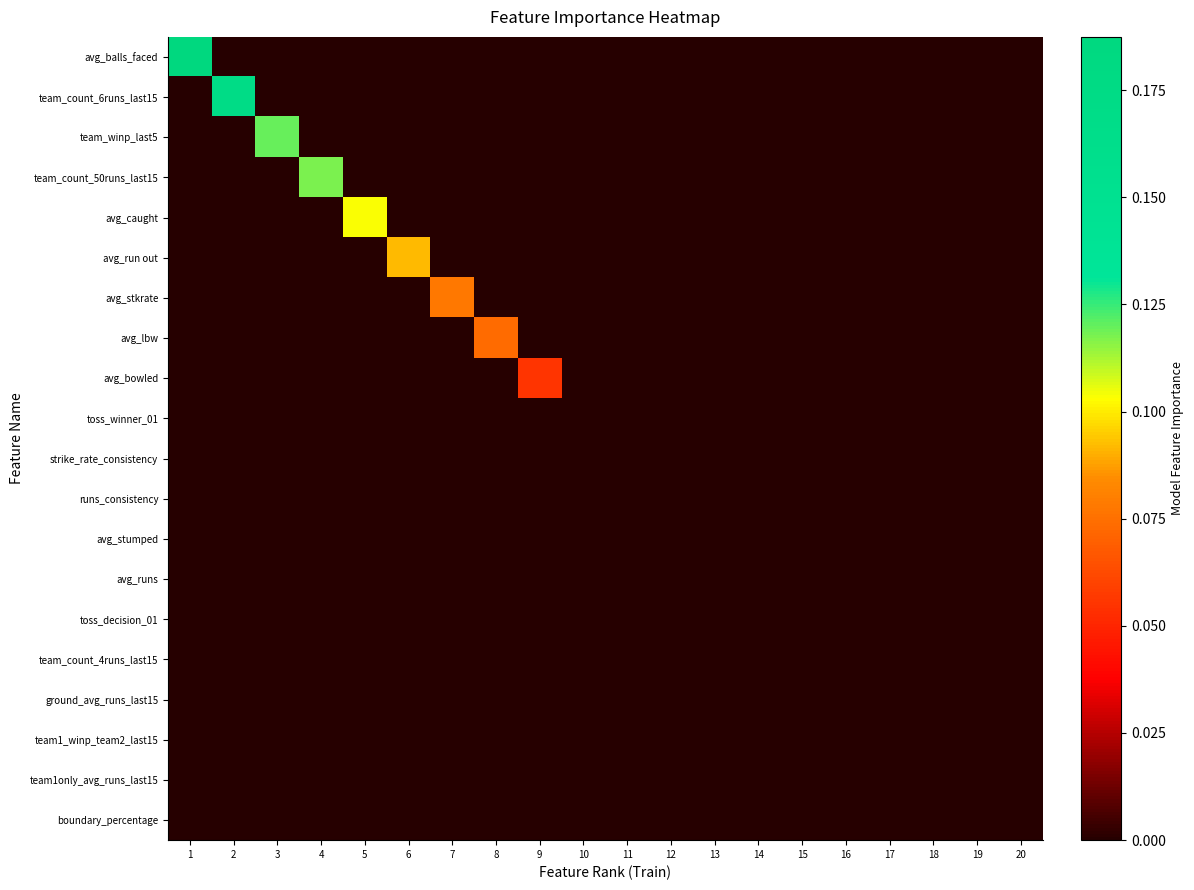

At how many categories does at least one series exceed 0?

9